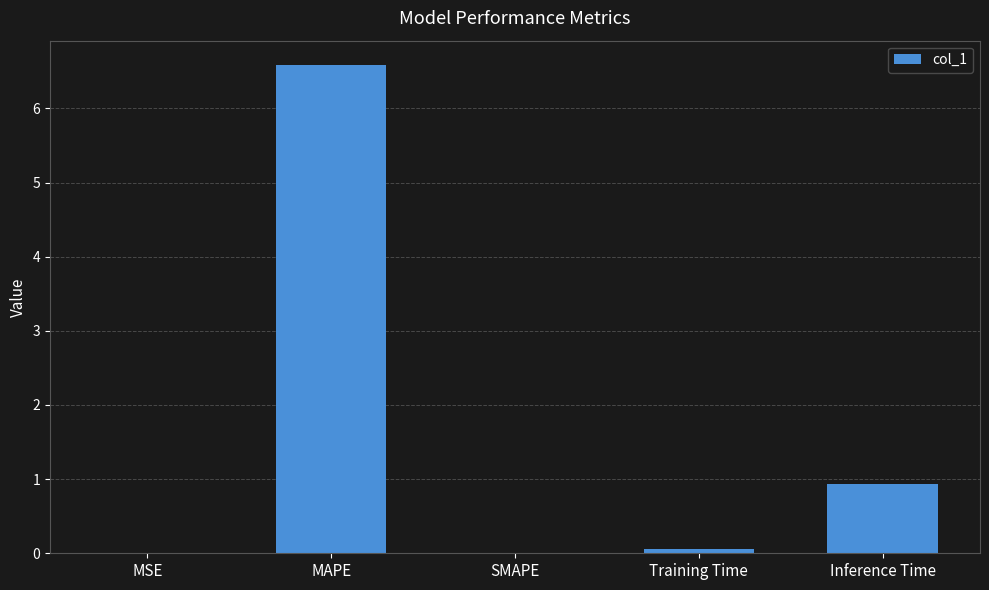

What is the change in value from MAPE to Inference Time?

-5.7